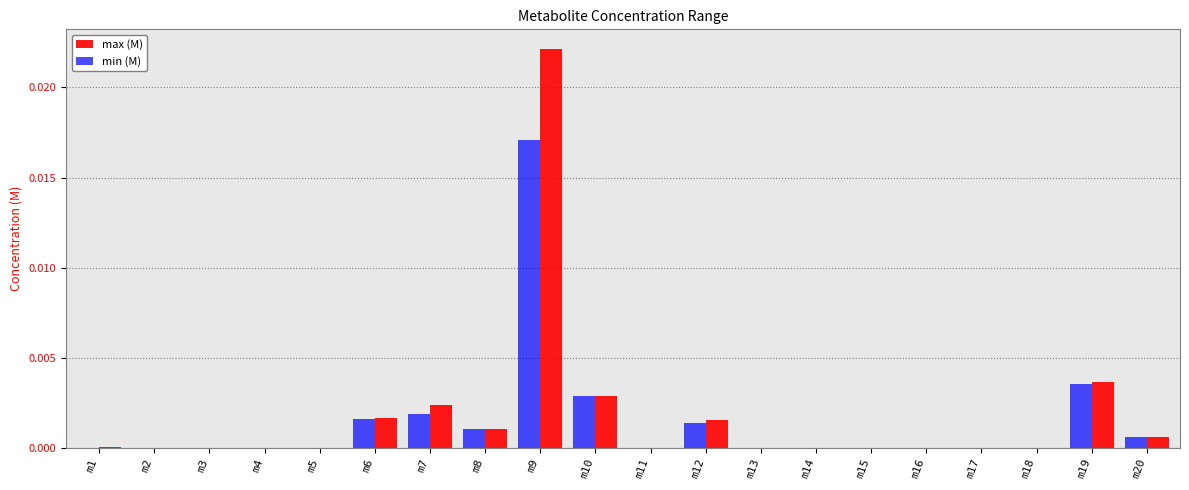

At which category does the chart reach its peak across all series?

m9